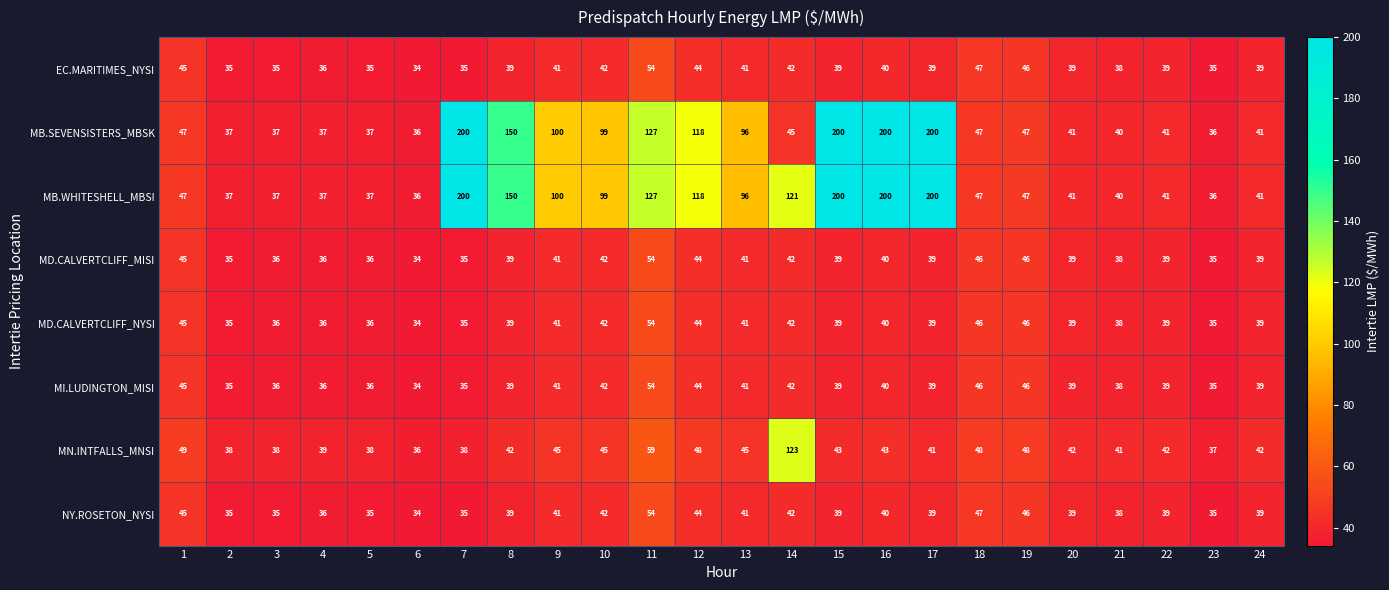

What is the highest value of the MN.INTFALLS_MNSI series?

123